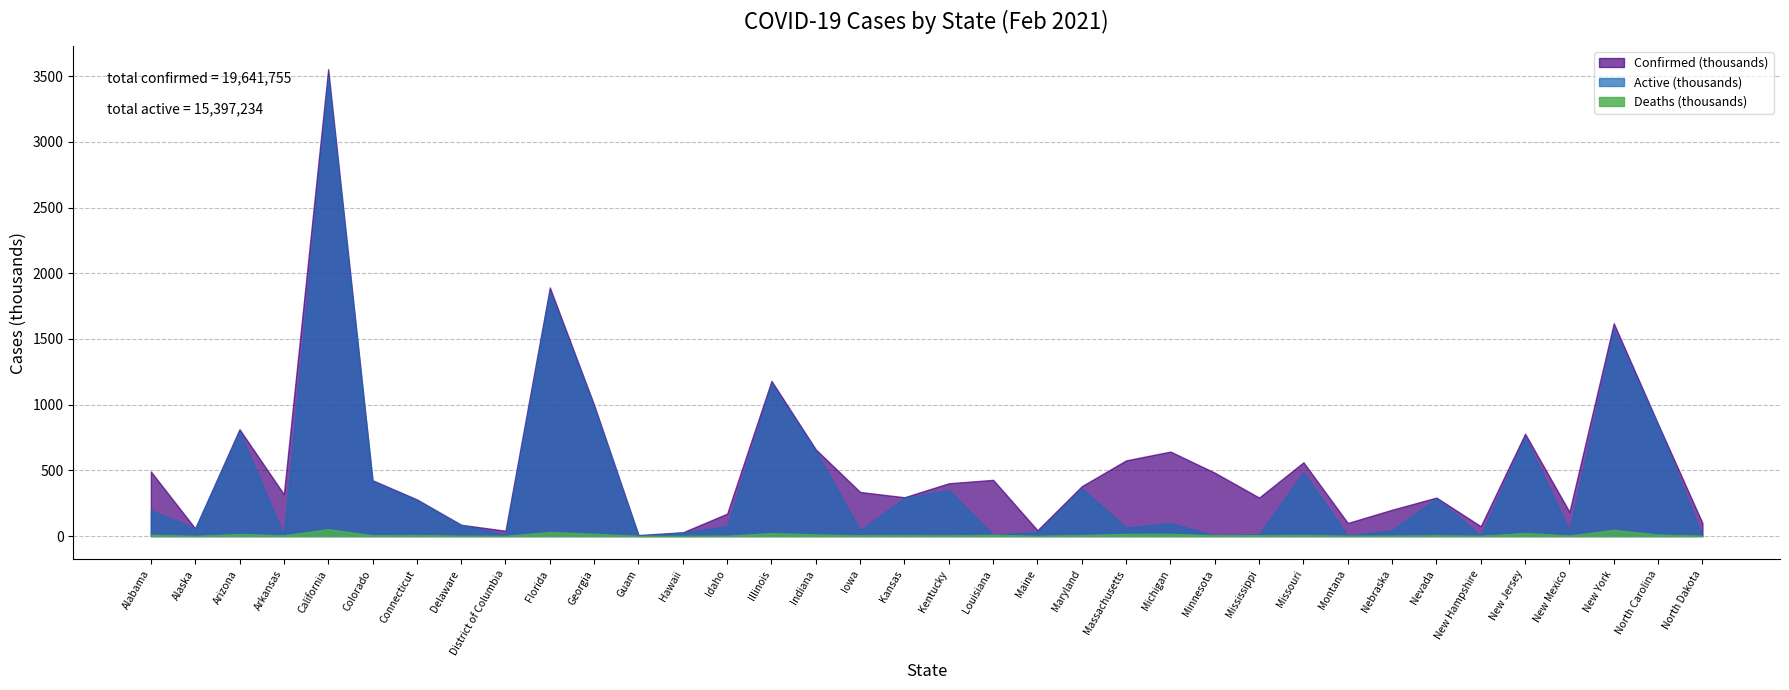

Reading right to left, what are all the values shown in this chart?

Confirmed: 99621	852981	1619924	184080	778963	74568	292630	200163	99445	561281	292811	481831	642868	575993	379466	44118	427689	401750	295215	335244	659127	1181144	170595	28124	7729	997388	1892301	40122	85801	279159	424677	3554629	318122	812907	58179	491110
Active: 676	841844	1572660	40816	755816	2858	287697	44347	1917	485552	12761	6815	97352	65275	362026	30631	9665	349921	290534	44043	646633	1158537	75493	27099	40	980189	1861823	10438	84395	271545	418752	3503234	4747	797093	57861	196149
Deaths: 1471	11137	47264	3671	23147	1163	4933	2063	1350	8255	6613	6518	16436	15978	7805	701	9561	4570	4719	5438	12494	22607	1850	435	130	17199	30478	1005	1406	7614	5925	51951	5397	15814	290	9831